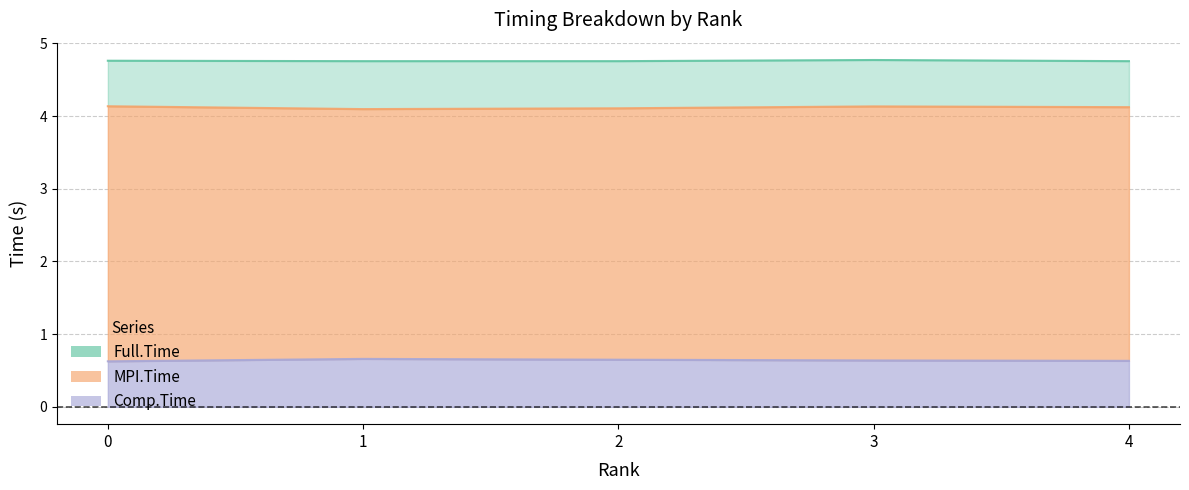

What is the difference between the highest and lowest values at 1?

4.1